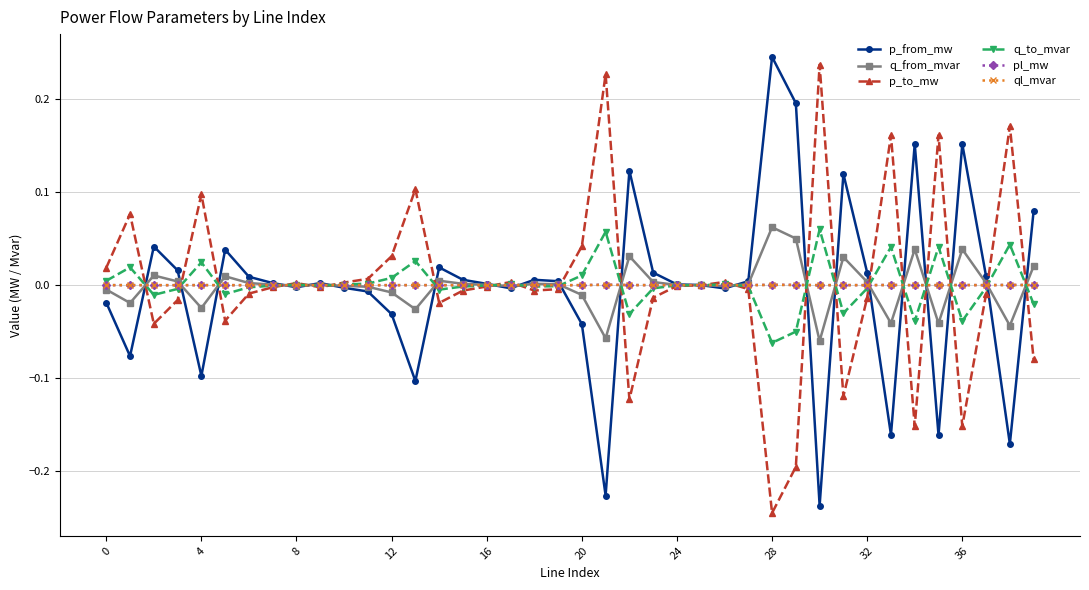

What are all the series names shown in the legend?

p_from_mw, q_from_mvar, p_to_mw, q_to_mvar, pl_mw, ql_mvar